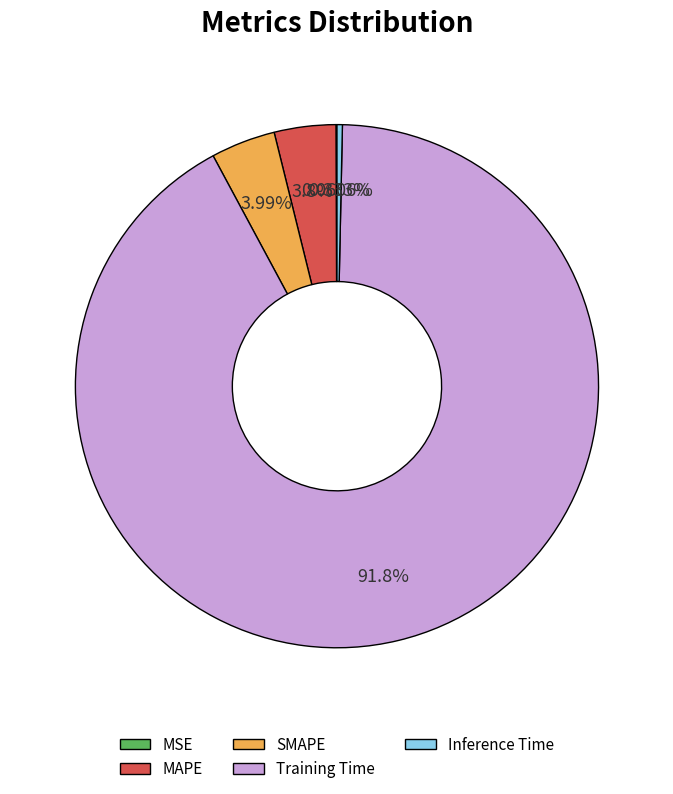

What is the largest slice in the pie chart?

Training Time